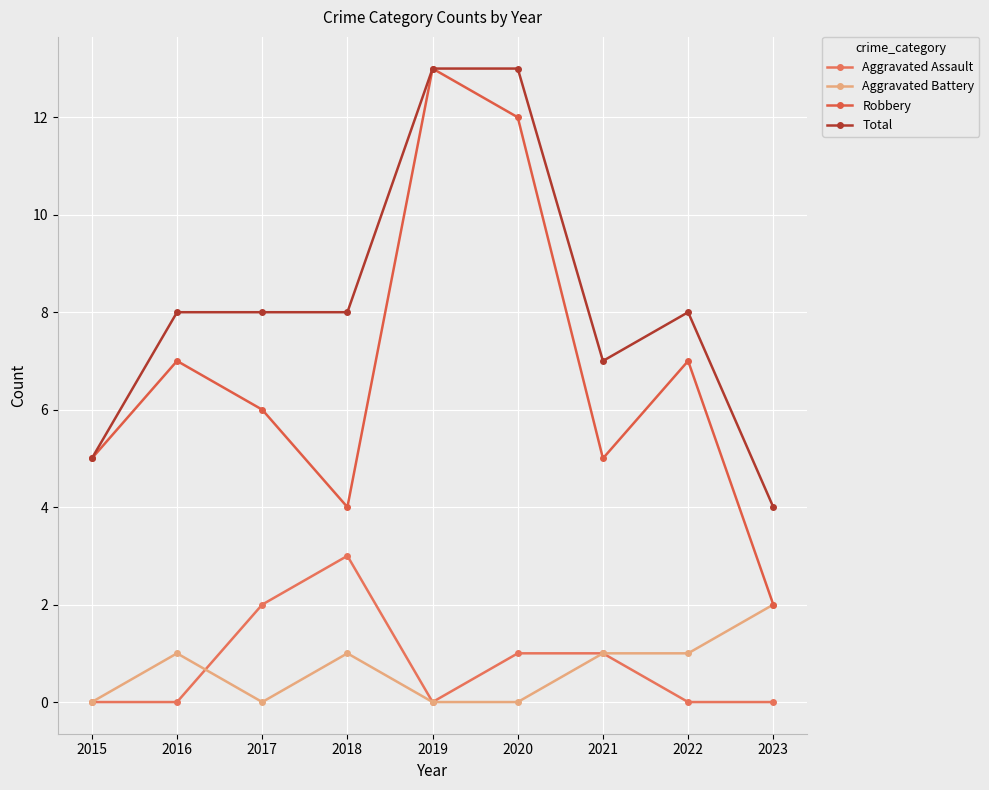

Count the number of categories in the chart.

9